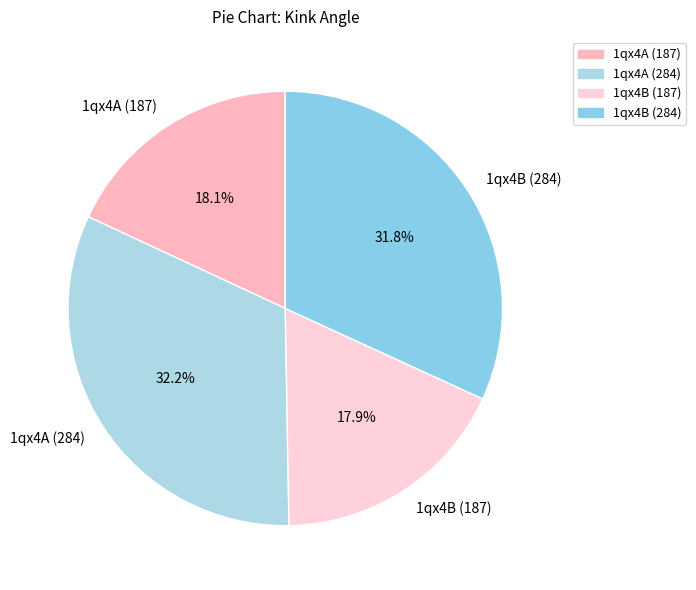

To the nearest percent, what is the average slice percentage?

25%